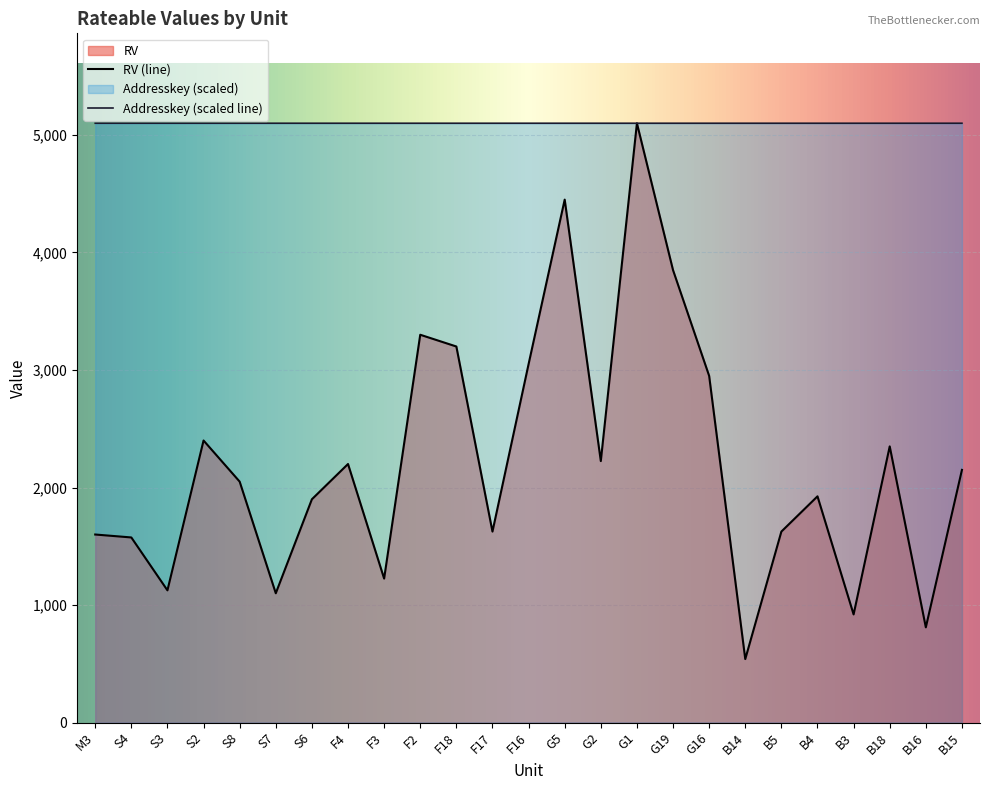

How many lines are shown in the chart?

2